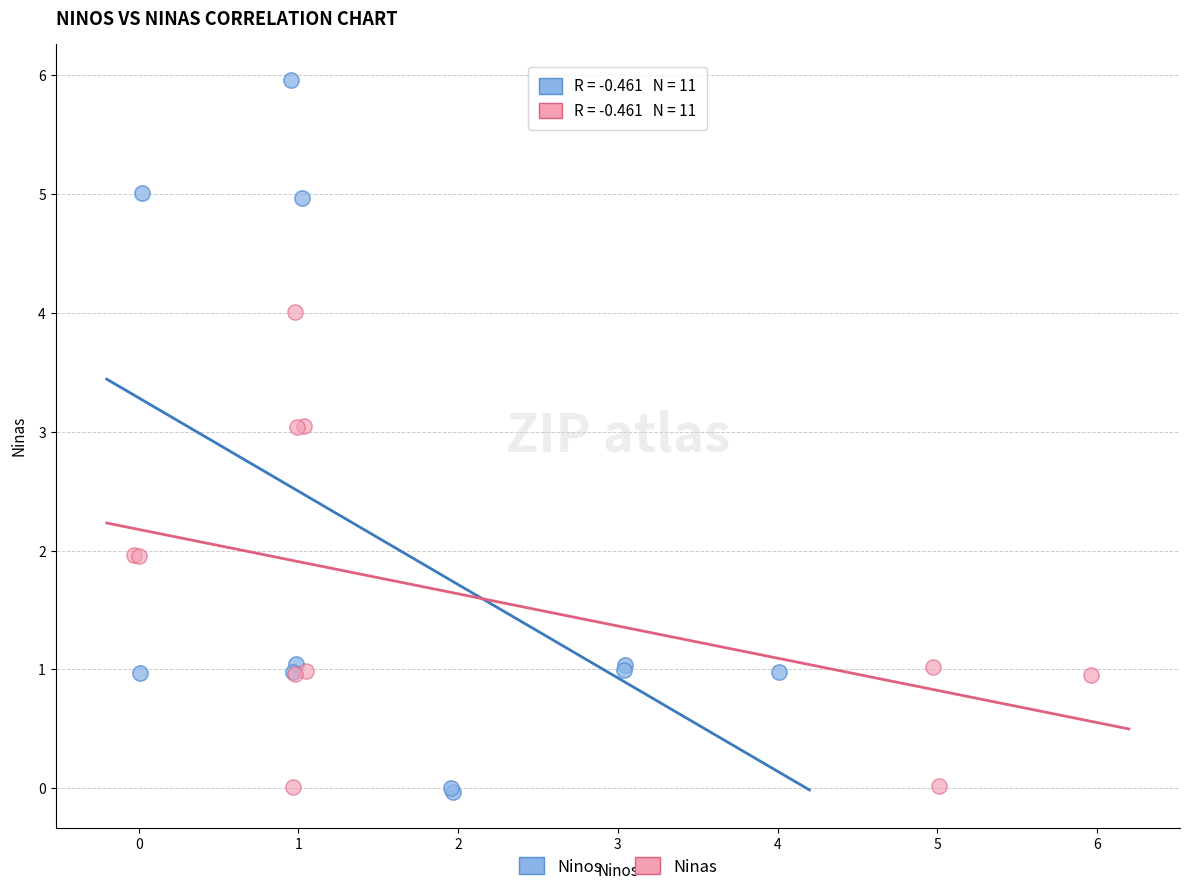

Which series reaches the maximum Y coordinate?

Ninos